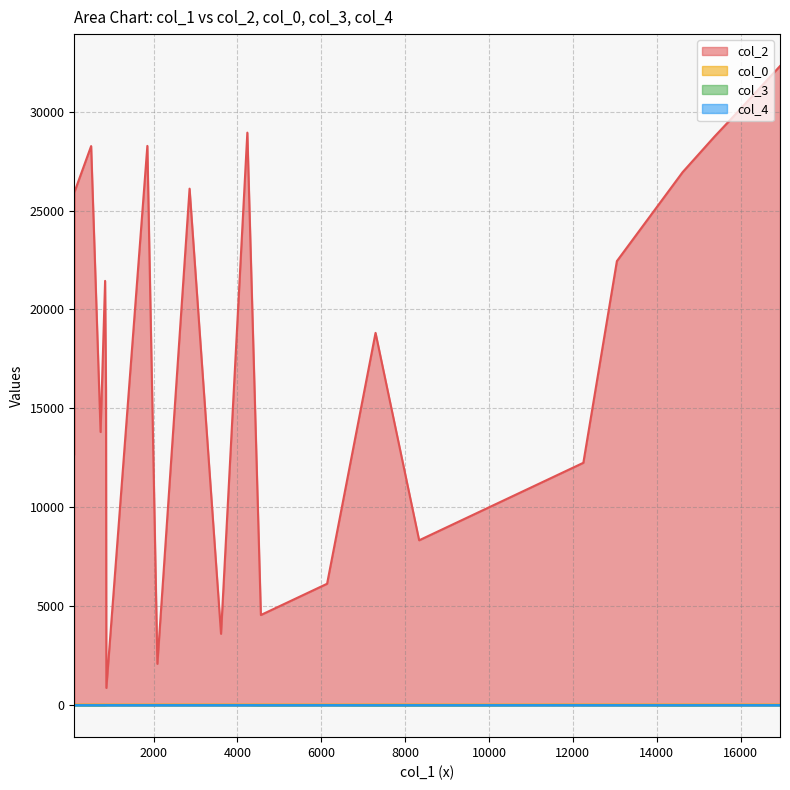

In col_3, how many points are lower than both neighbors (excluding endpoints)?

6